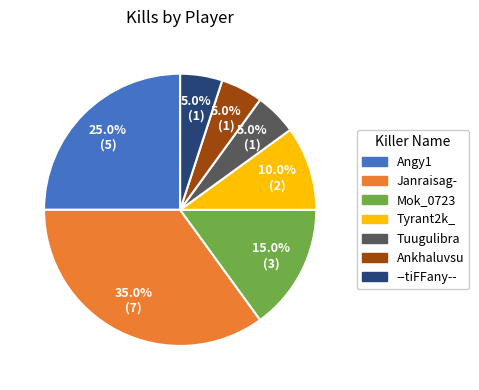

Which has a higher value, Janraisag- or --tiFFany--?

Janraisag-